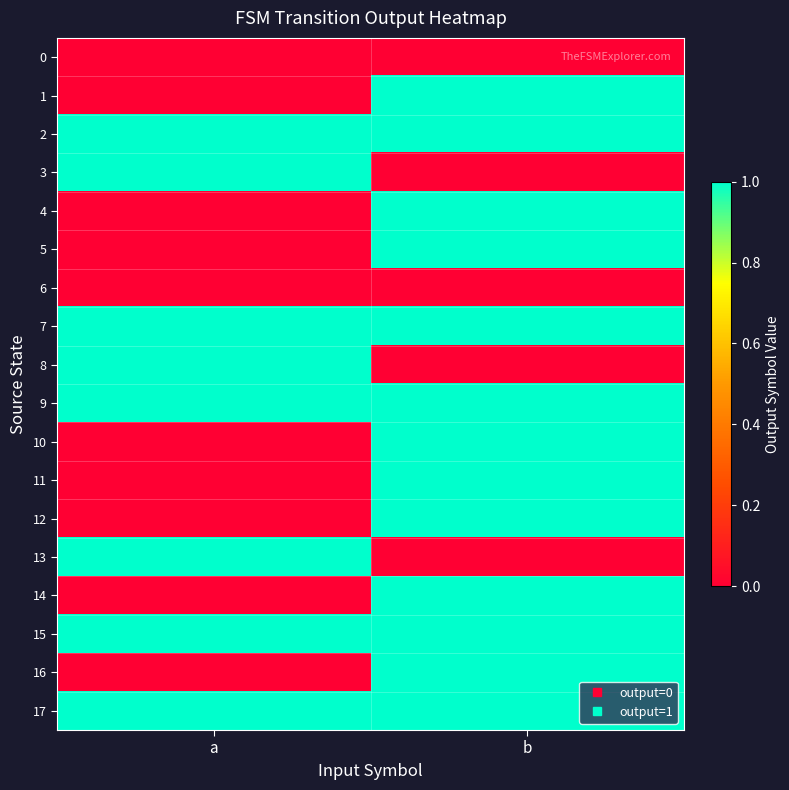

Reading left to right, list all the values displayed in this chart.

0: a=0	b=0
1: a=0	b=1
2: a=1	b=1
3: a=1	b=0
4: a=0	b=1
5: a=0	b=1
6: a=0	b=0
7: a=1	b=1
8: a=1	b=0
9: a=1	b=1
10: a=0	b=1
11: a=0	b=1
12: a=0	b=1
13: a=1	b=0
14: a=0	b=1
15: a=1	b=1
16: a=0	b=1
17: a=1	b=1